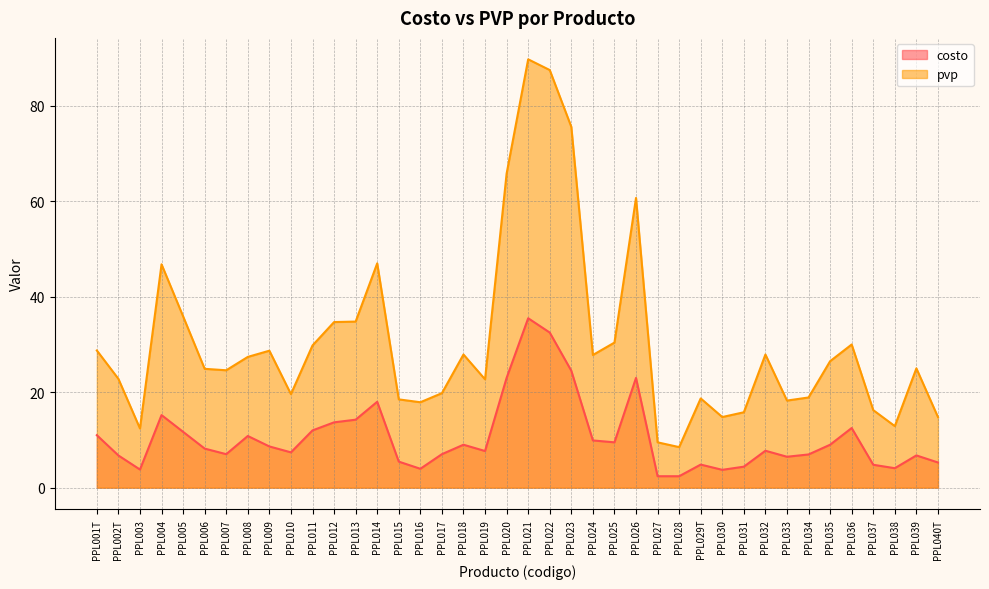

At which label does costo reach its peak?

PPL021